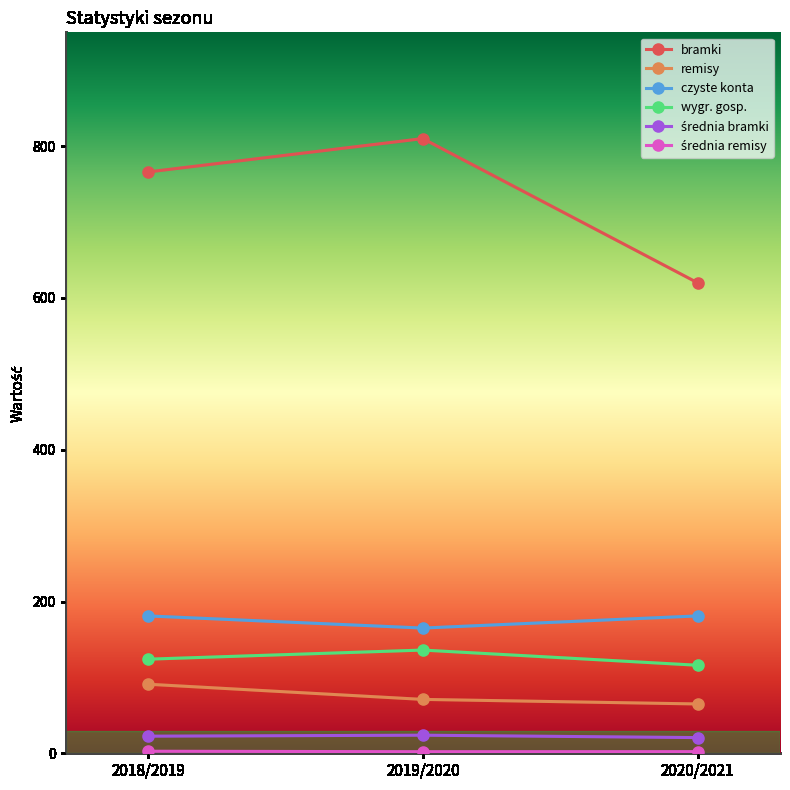

What is the minimum value for bramki?

620.0